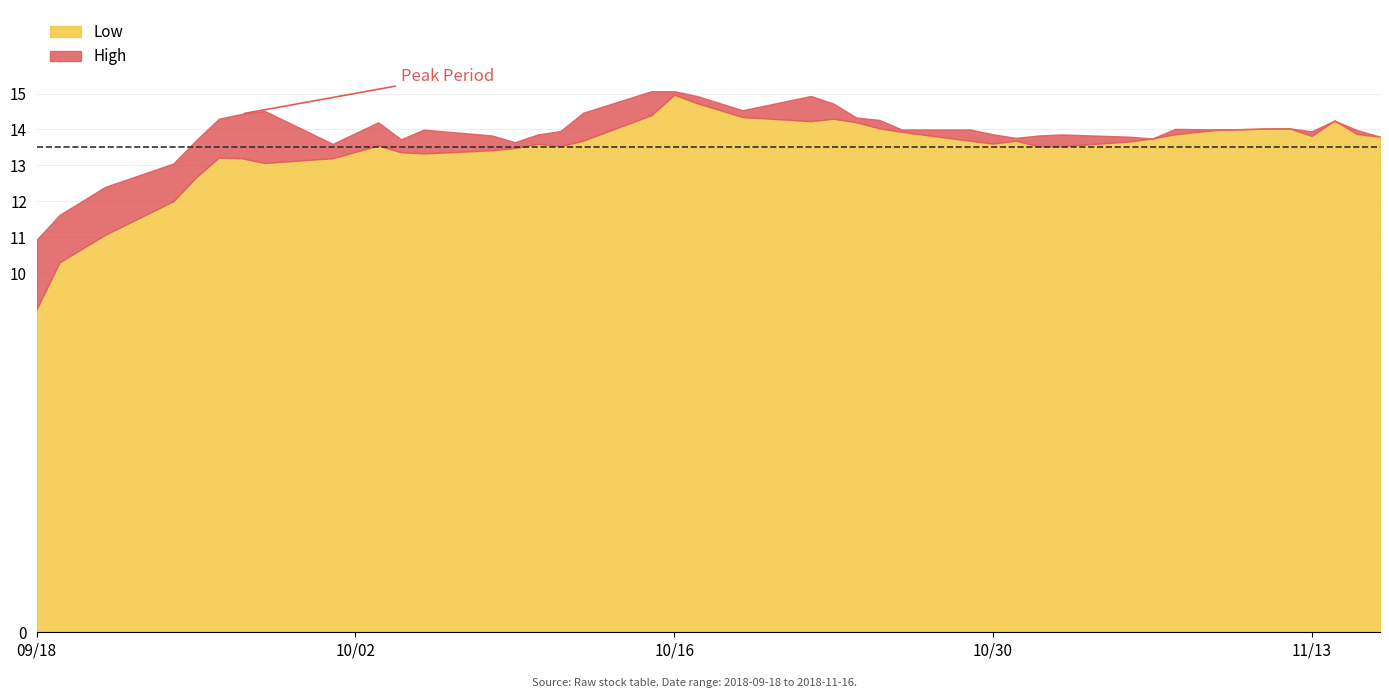

What is the lowest value of the Low series?

9.0